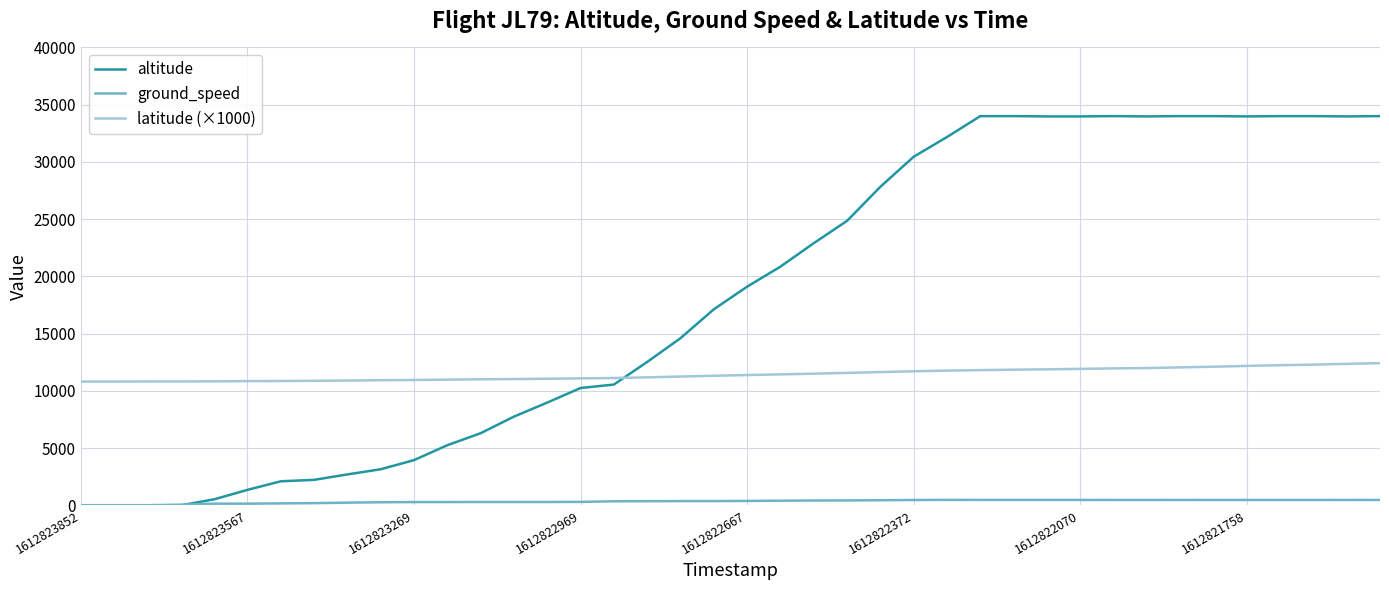

List the series in order of their overall mean, highest first.

altitude, latitude (×1000), ground_speed